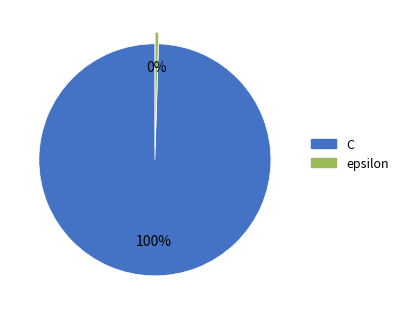

Which has a higher value, epsilon or C?

C